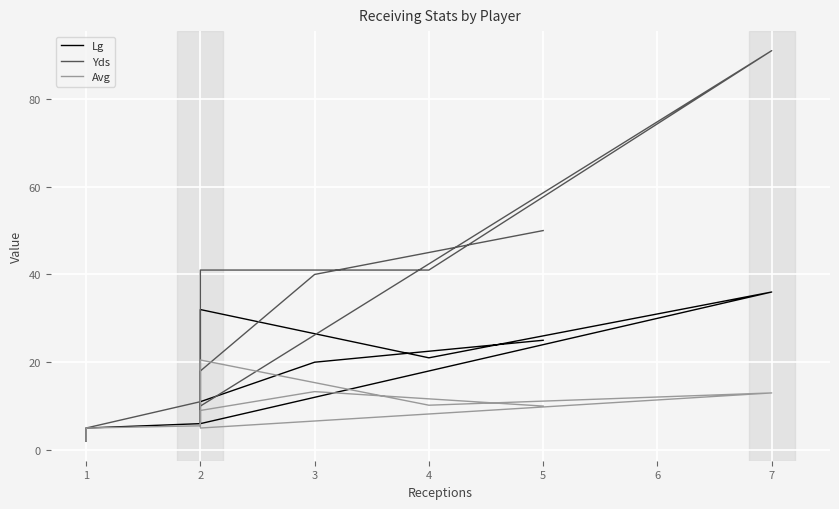

What is the difference between the maximum and minimum values in the Lg series?

34.0